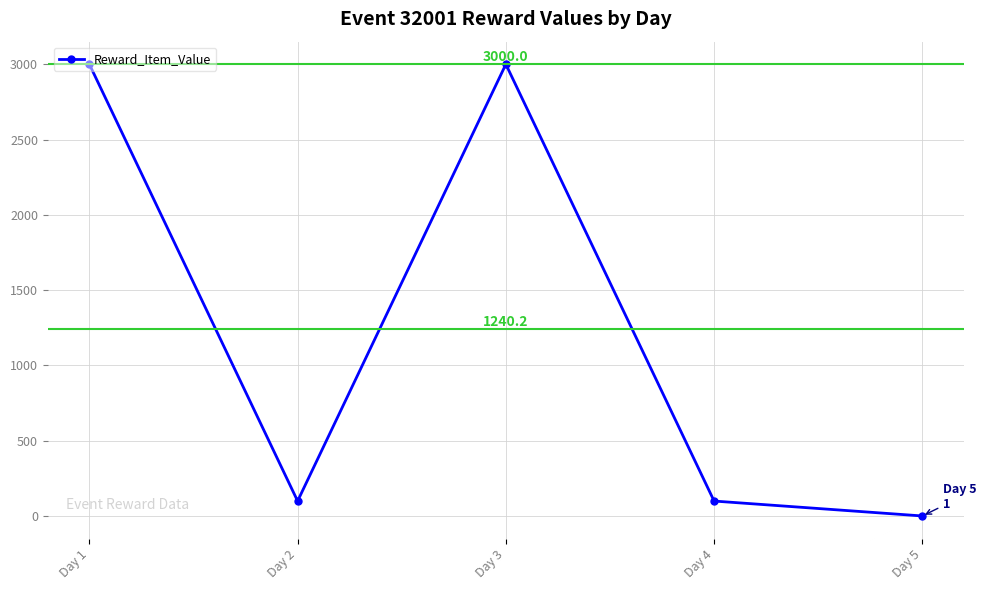

Reading left to right, extract all data points from this chart.

3000	100	3000	100	1